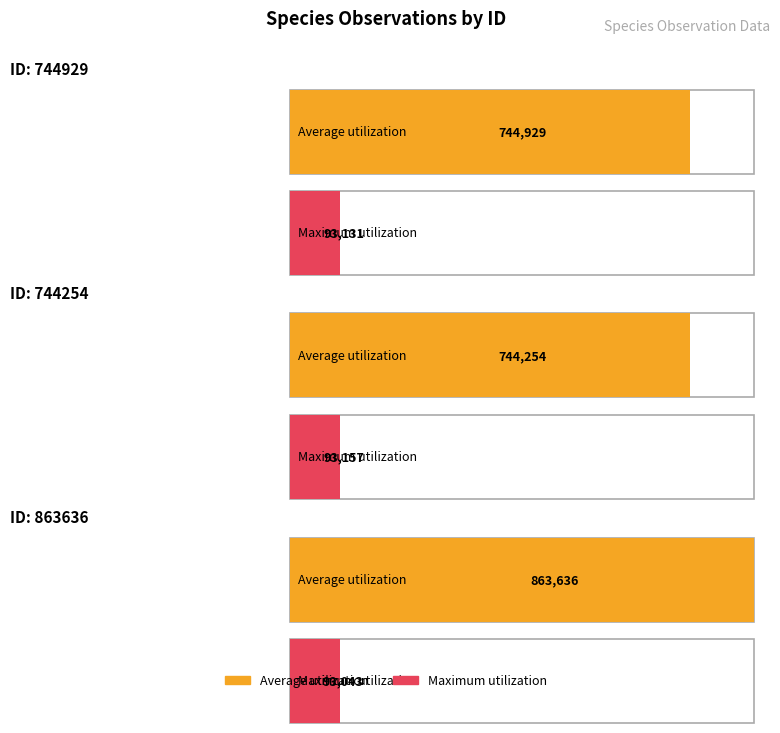

What is the maximum value for Average utilization?

863636